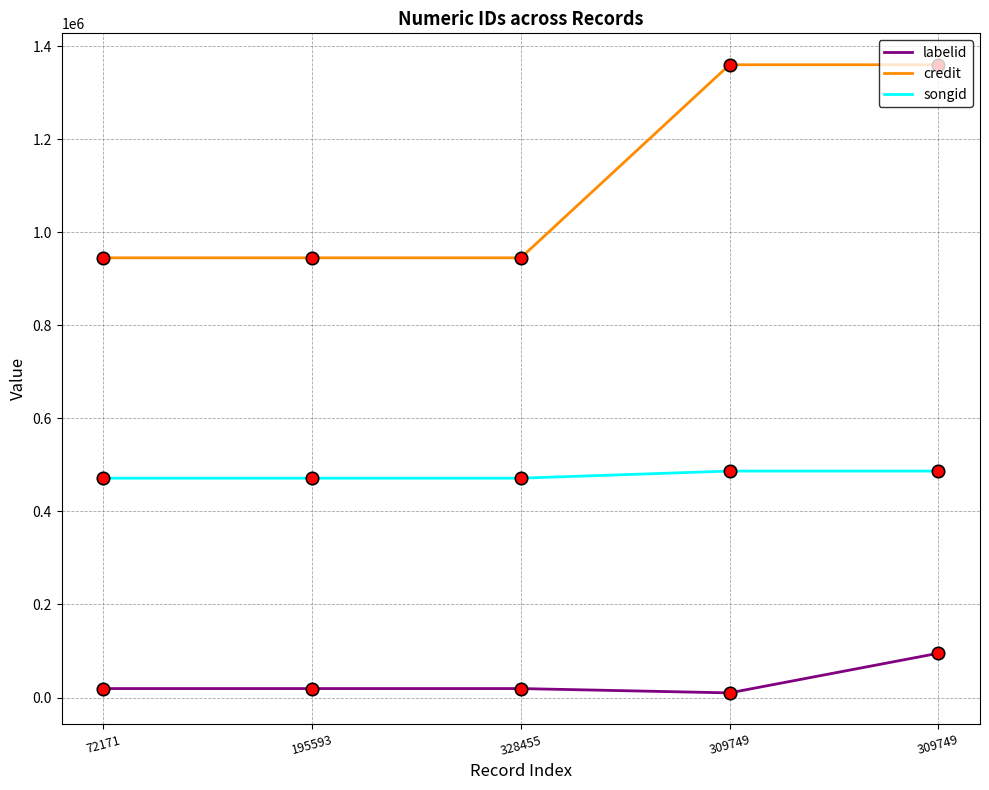

At how many categories does at least one series exceed 1011569?

2